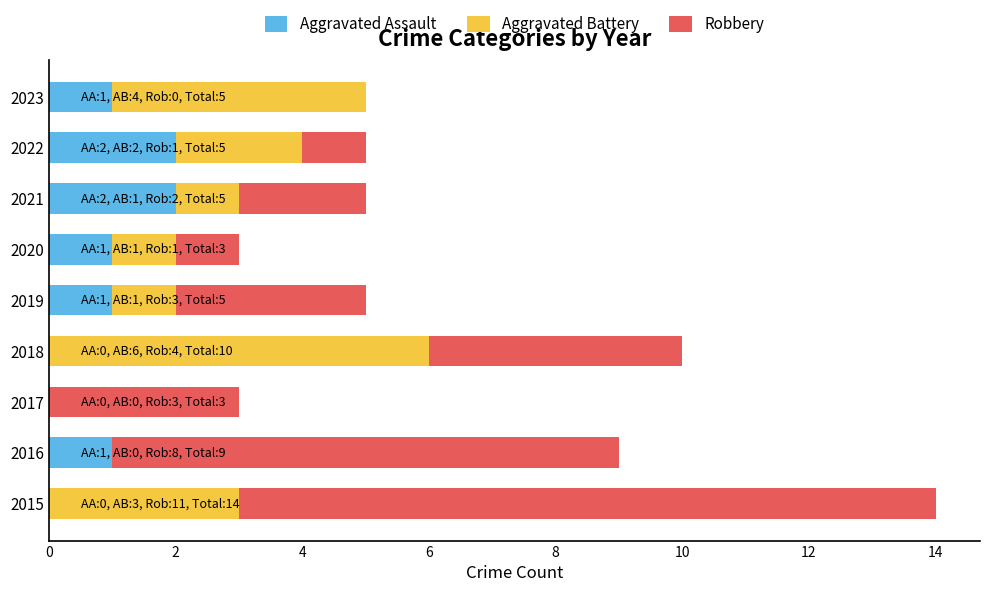

The value of Aggravated Assault at 2016 is 0. True or false?

False